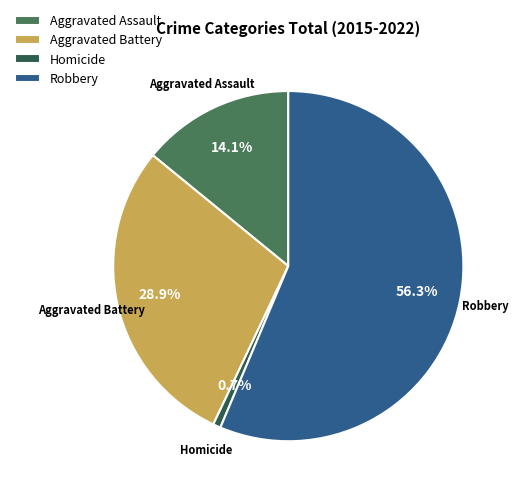

Between Robbery and Aggravated Assault, which is larger?

Robbery